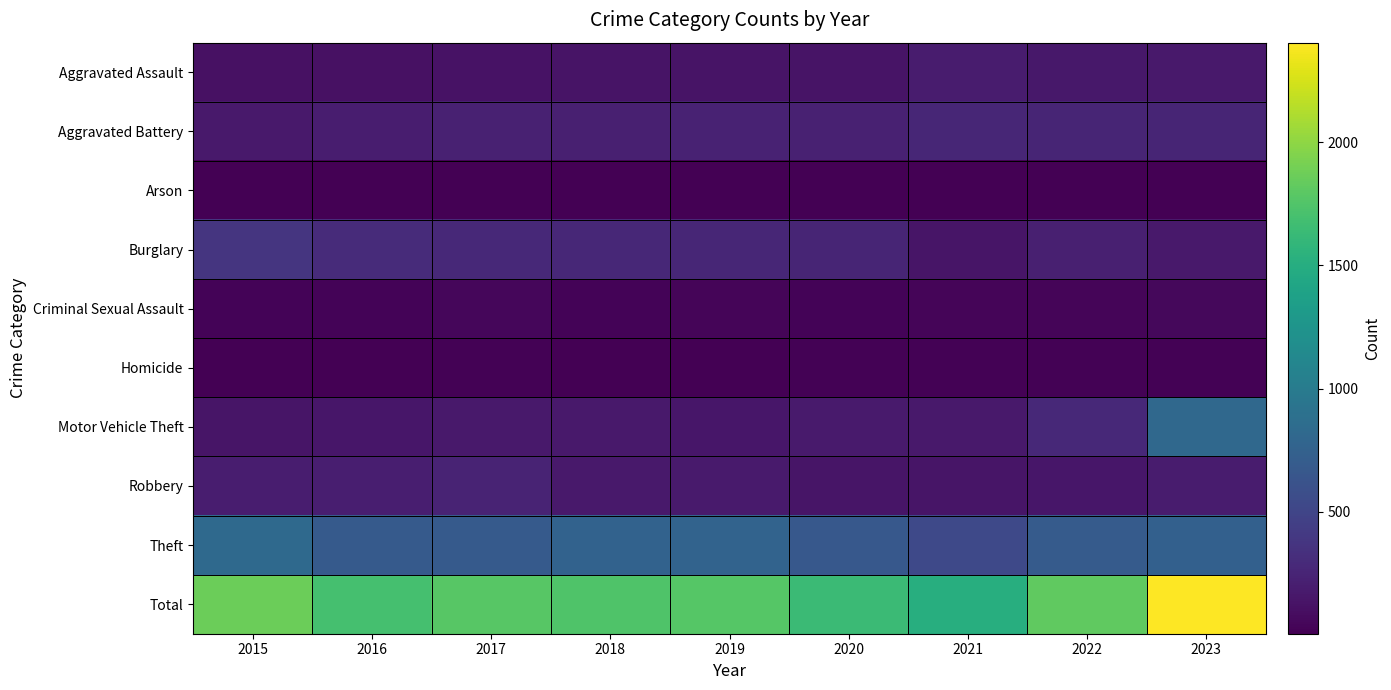

Which series has the widest spread of values?

Total